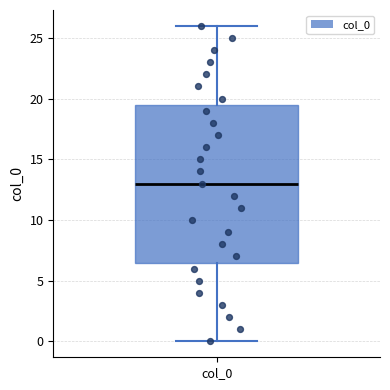

Transcribe this box plot: give where the median line is, the range the box spans, and where the two whiskers end, as read against the y-axis. The values are not printed on the chart, so give them approximately, as read against the axis.

median 13.0, box 6.5 to 19.5, whiskers 0.0 to 26.0